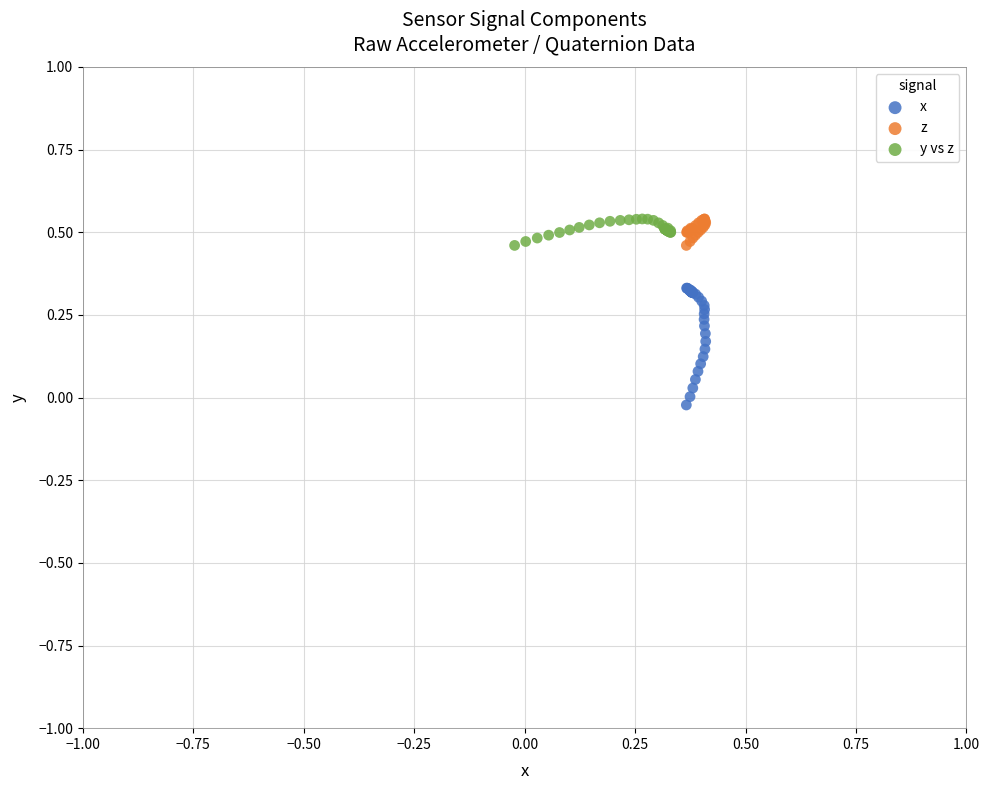

Which series contains the lowest Y value?

x